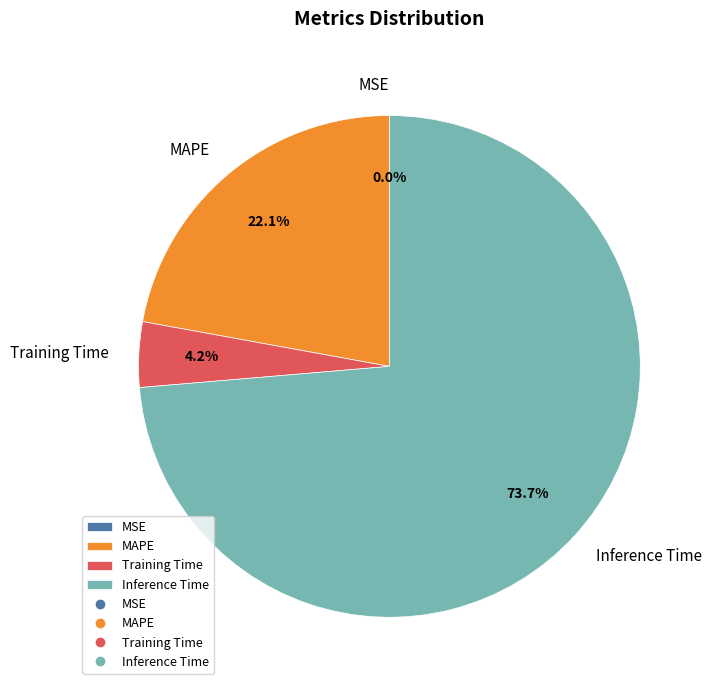

Which slice is the largest?

Inference Time